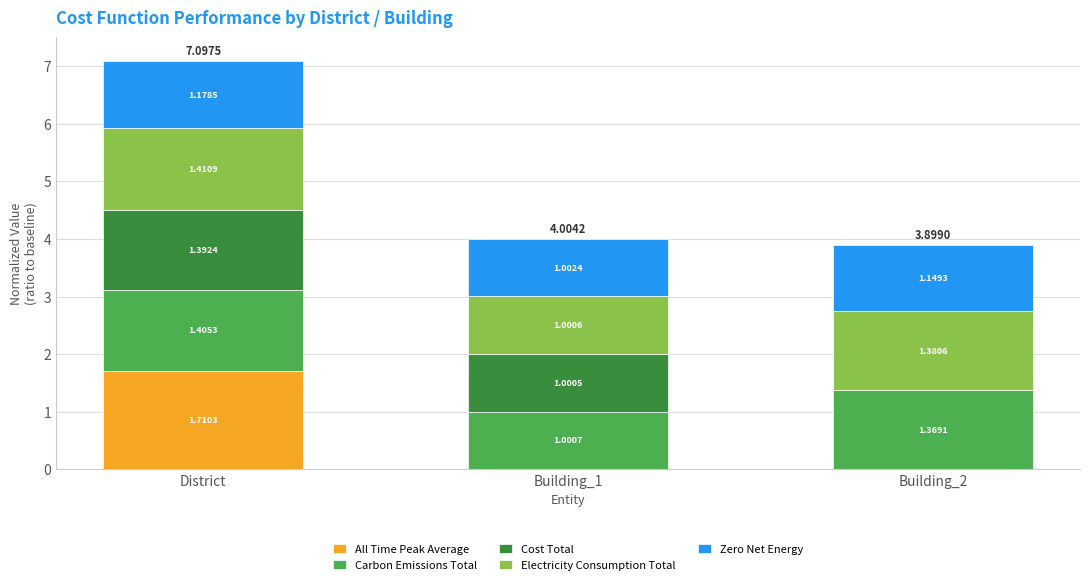

At which category is the sum across all series the highest?

District